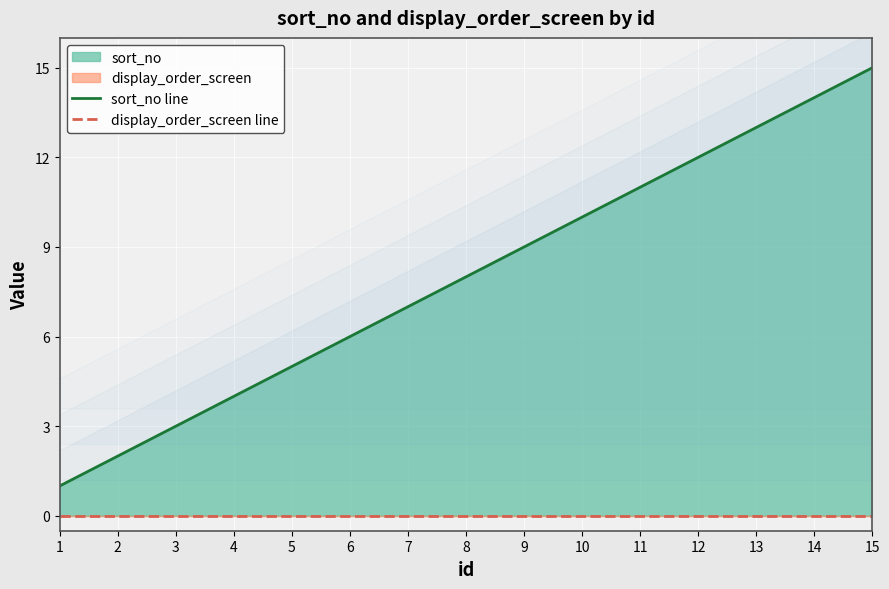

What is the value of the sort_no line point at the 10th from the left?

10